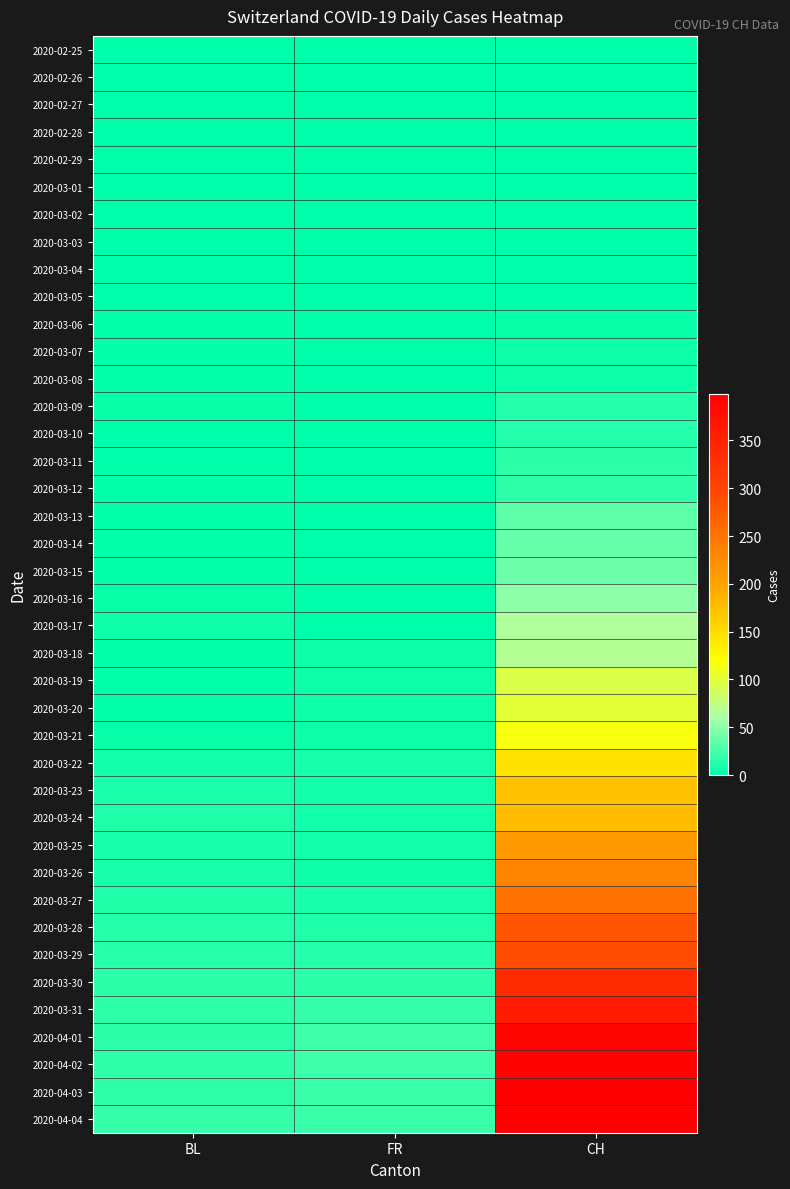

Which series has the largest total across all categories?

2020-04-04